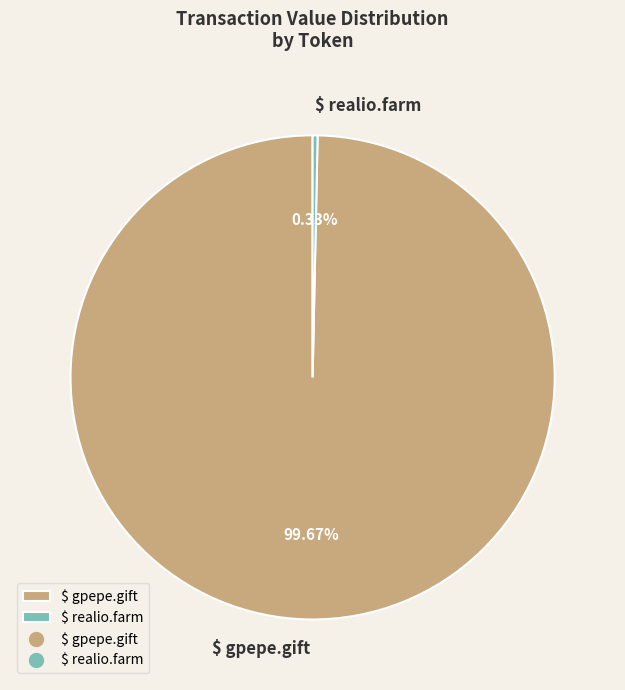

Which category accounts for the majority?

$ gpepe.gift